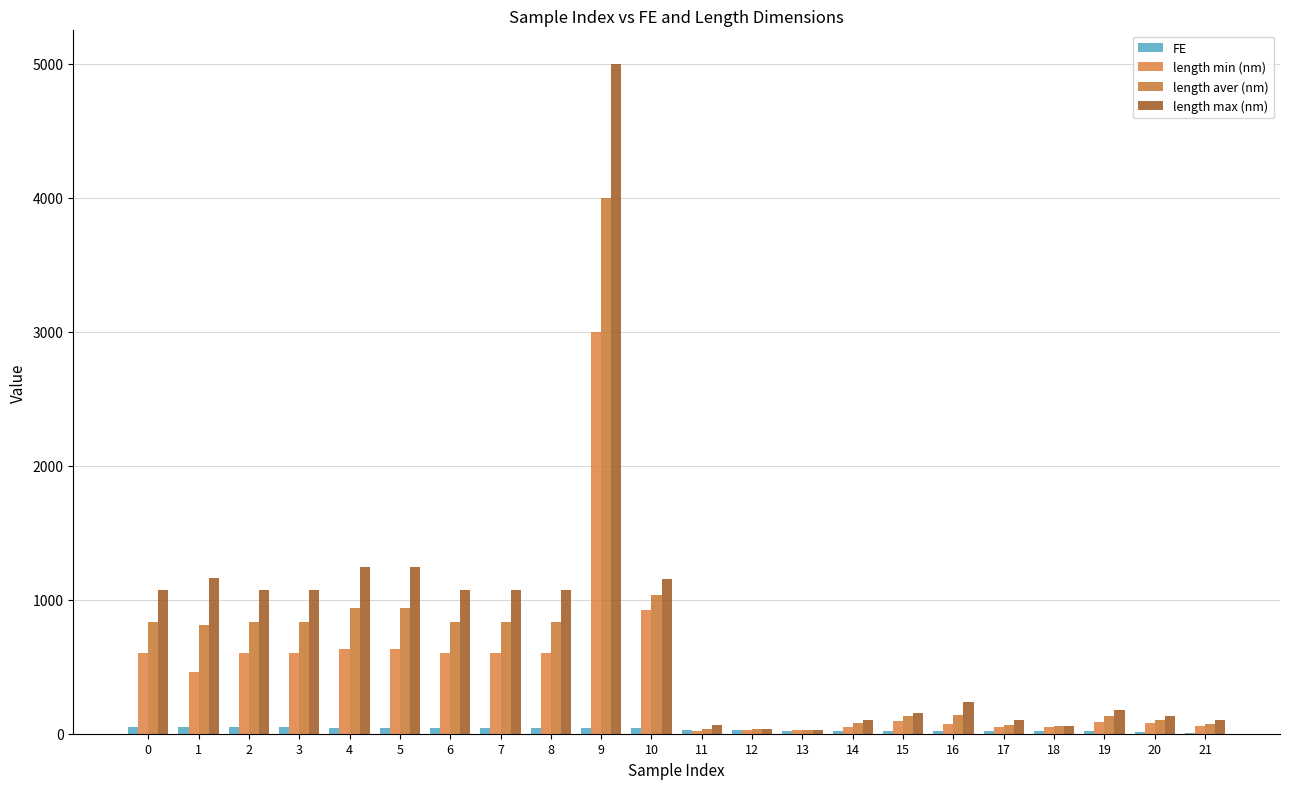

Is the value of length max (nm) at 15 greater than the value of length aver (nm) at 5?

No